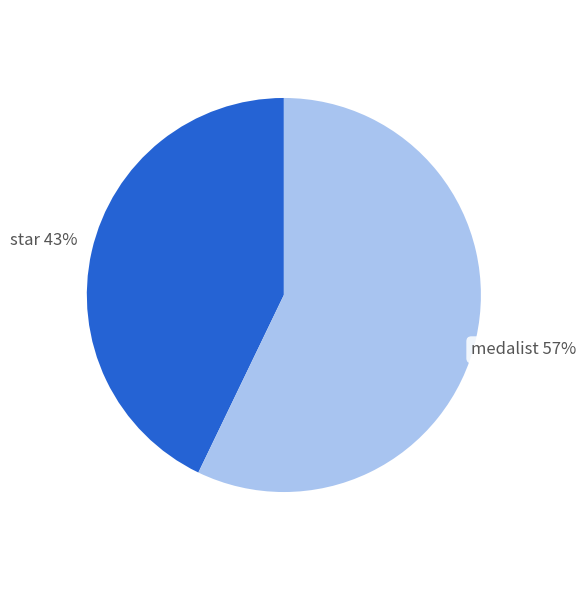

To the nearest percent, what portion does medalist represent?

57%